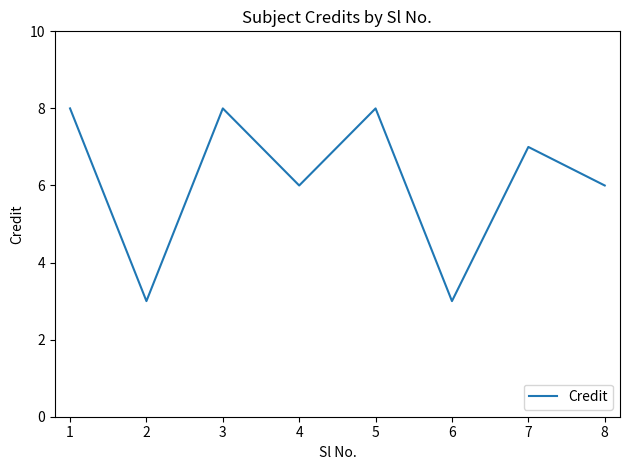

Reading left to right, transcribe all the data shown in this chart.

8	3	8	6	8	3	7	6